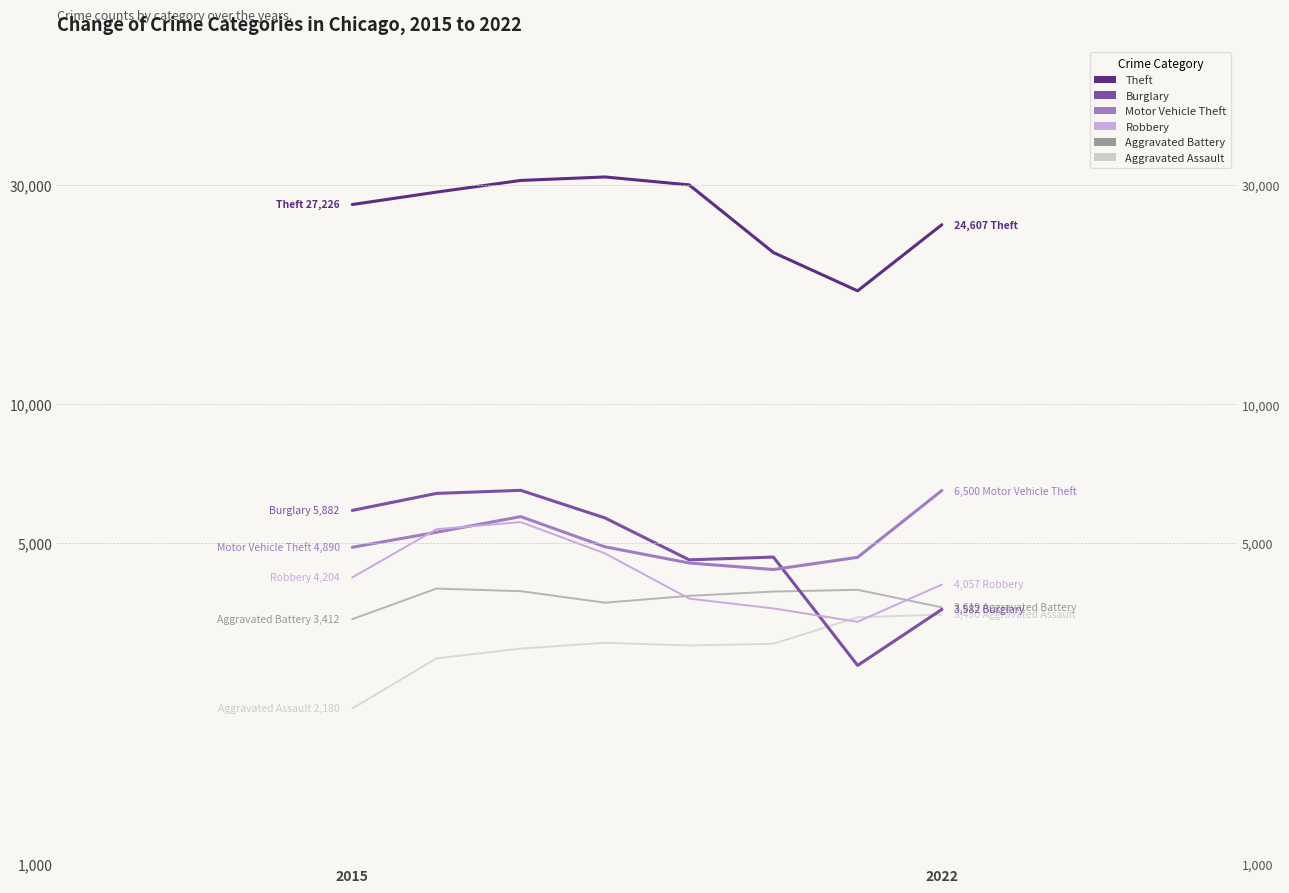

How many interior local valleys does the Burglary series have?

2